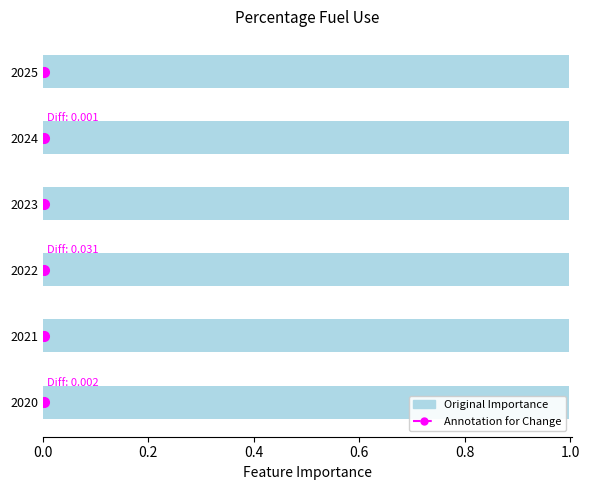

Reading left to right, what are all the values shown in this chart?

1.0	1.0	1.0	1.0	1.0	1.0